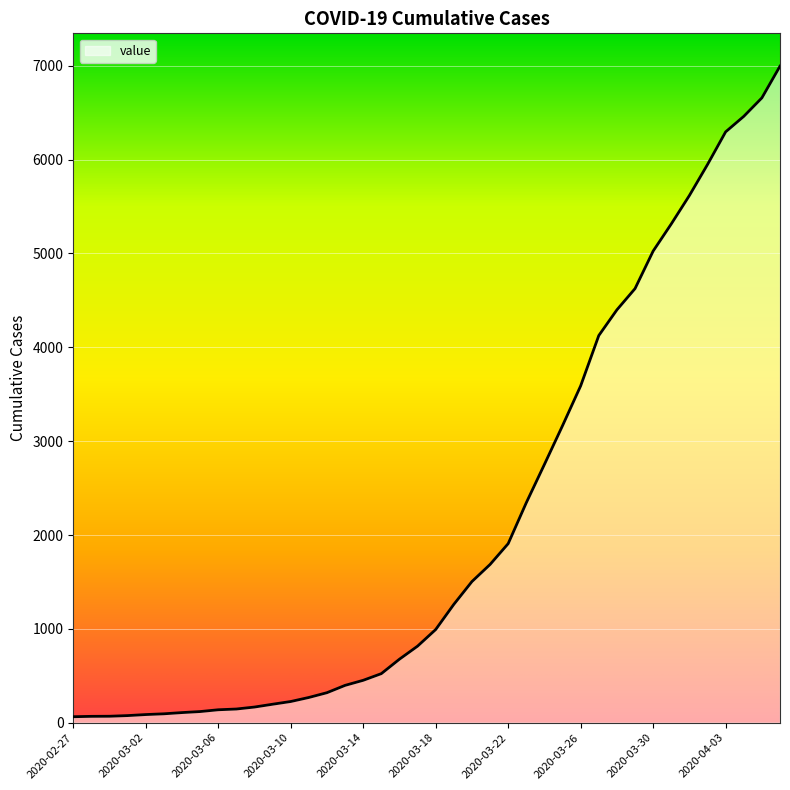

What is the difference between the maximum and minimum values?

6931